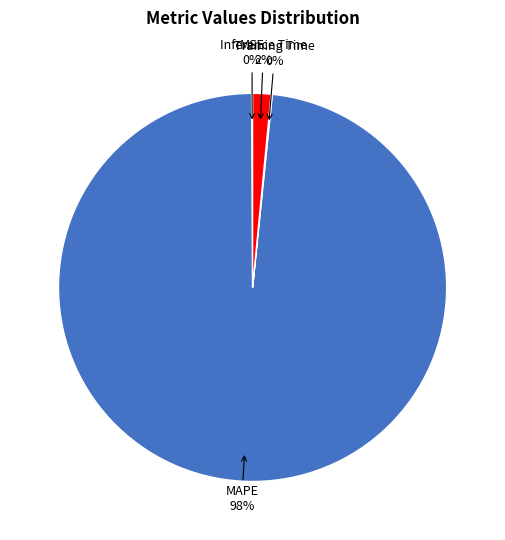

To the nearest percent, what is the average slice percentage?

25%